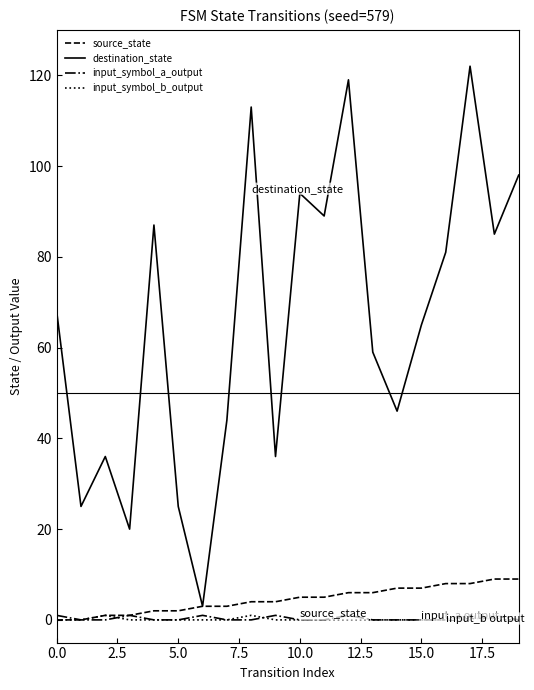

Which series has the largest total across all categories?

destination_state